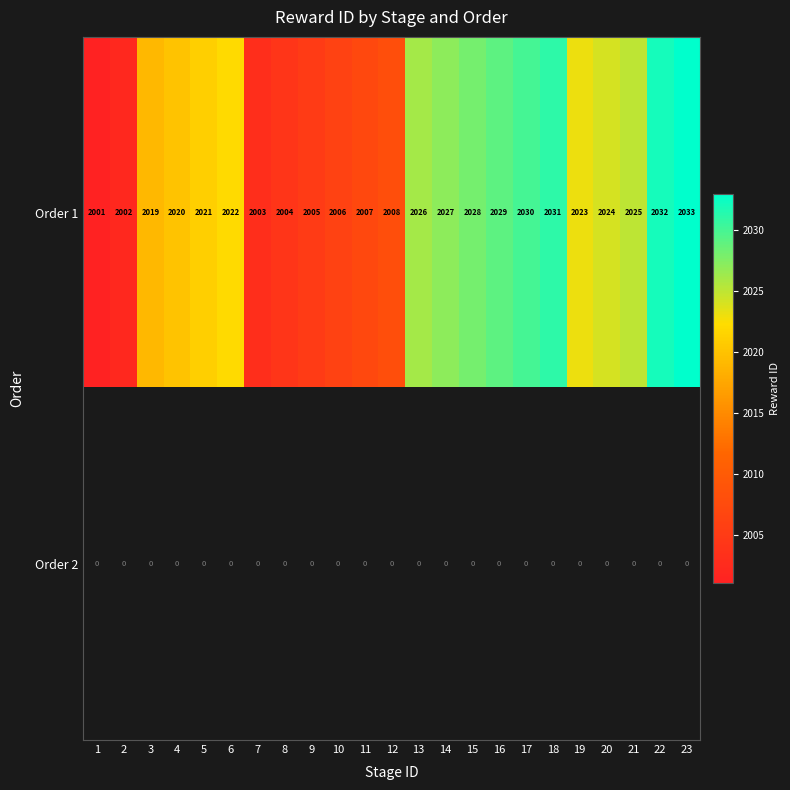

Rank the categories by Order 1 value from highest to lowest.

23, 22, 18, 17, 16, 15, 14, 13, 21, 20, 19, 6, 5, 4, 3, 12, 11, 10, 9, 8, 7, 2, 1